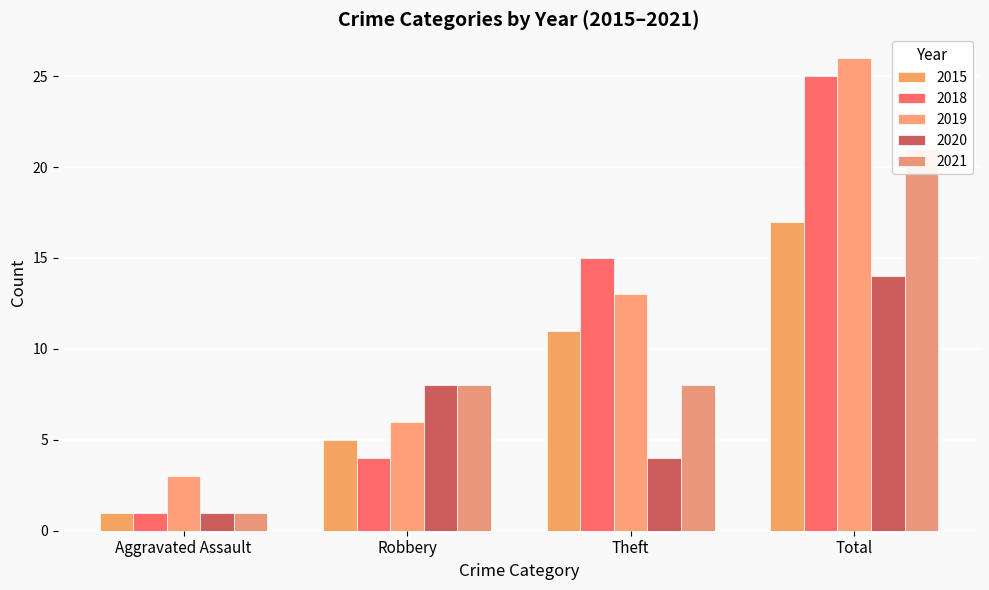

At how many categories does at least one series exceed 10?

2